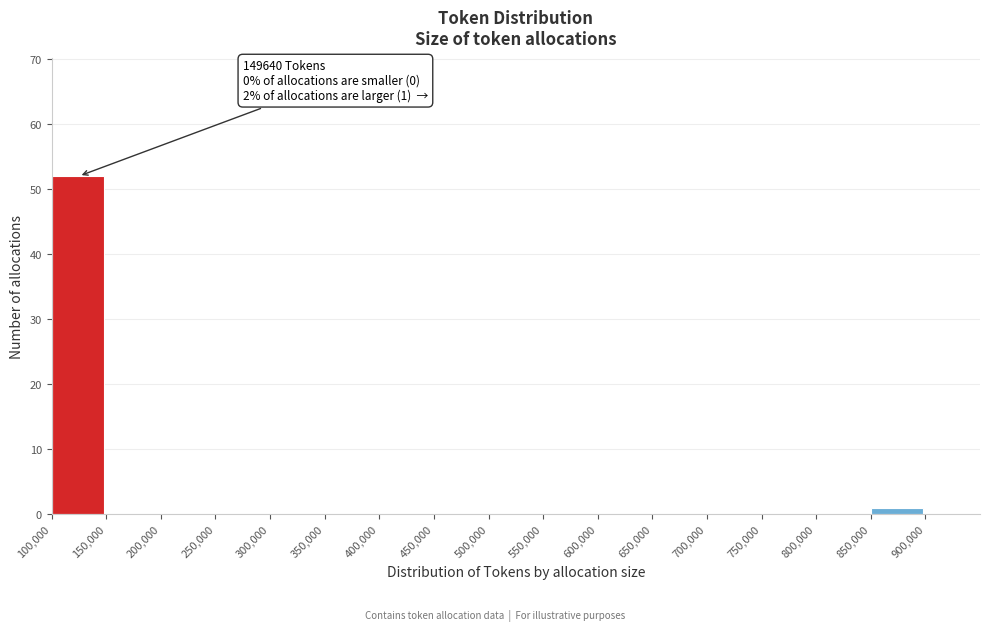

Which range on the x-axis has the tallest bar?

100000 to 150000